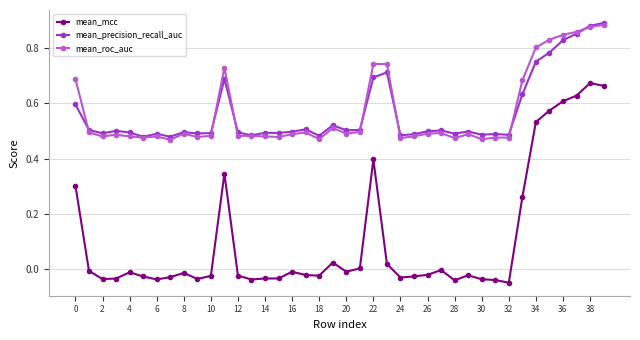

True or false: mean_mcc and mean_roc_auc cross at least once.

False